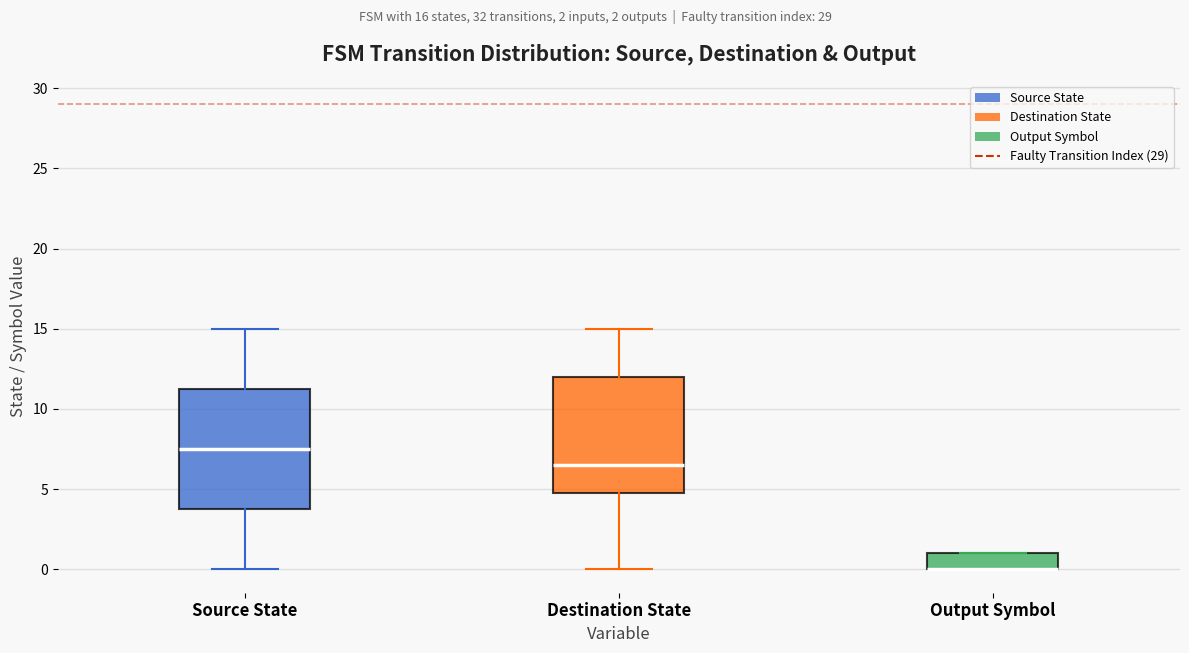

Reading left to right, transcribe this box plot: for each box, give where its median line is, the range the box spans, and where its two whiskers end, as read against the y-axis. The values are not printed on the chart, so give them approximately, as read against the axis.

Source State: median 7.5, box 4.0 to 11.5, whiskers 0.0 to 15.0
Destination State: median 6.5, box 5.0 to 12.0, whiskers 0.0 to 15.0
Output Symbol: median 0.0 (drawn on the box's lower edge), box 0.0 to 1.0, whiskers 0.0 to 1.0